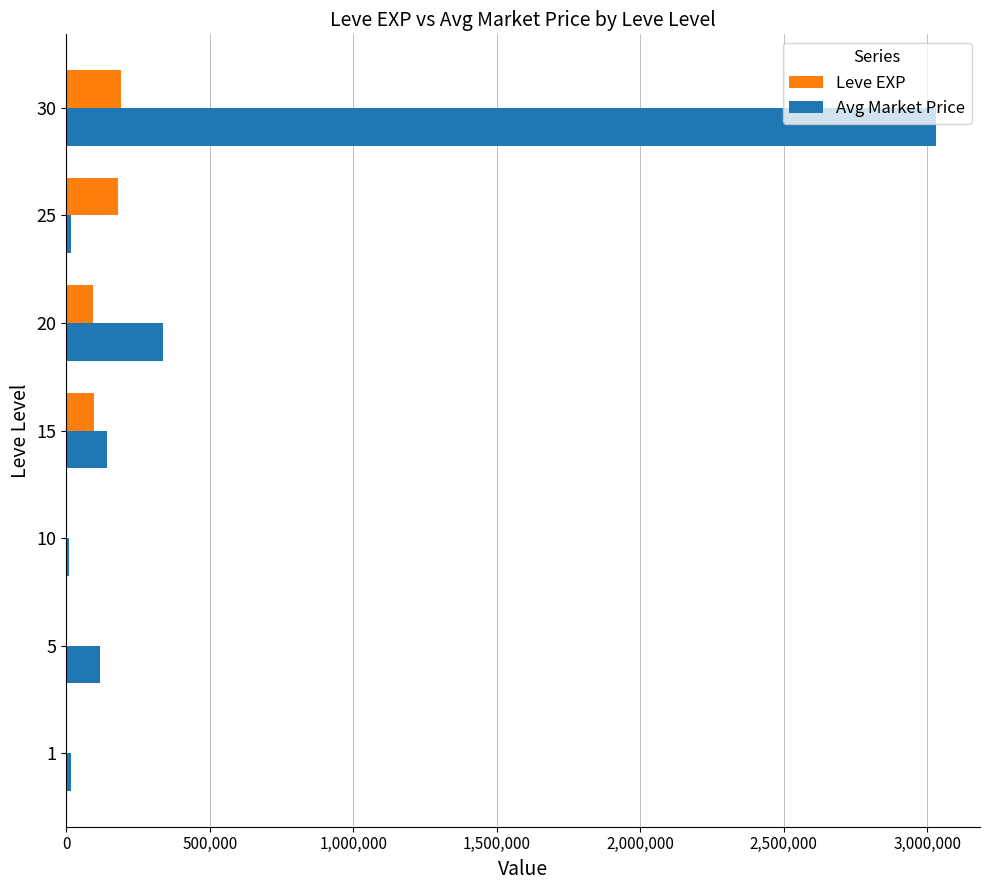

Which category has the highest value across all series?

30